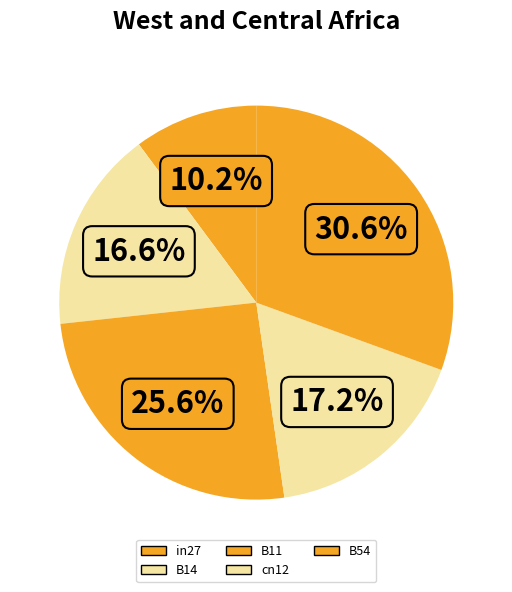

How many slices are in this pie chart?

5